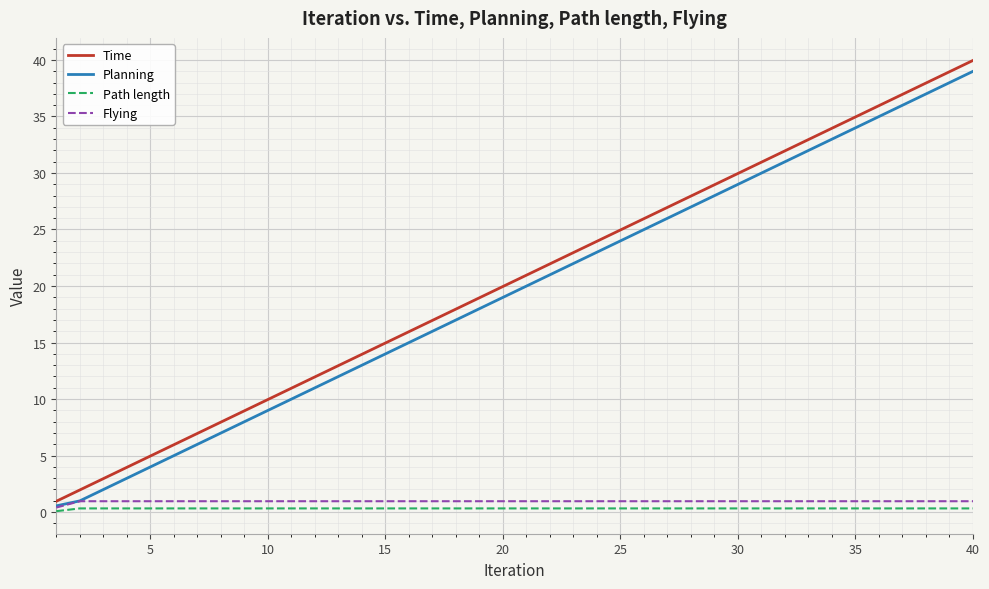

What are all the series names shown in the legend?

Time, Planning, Path length, Flying